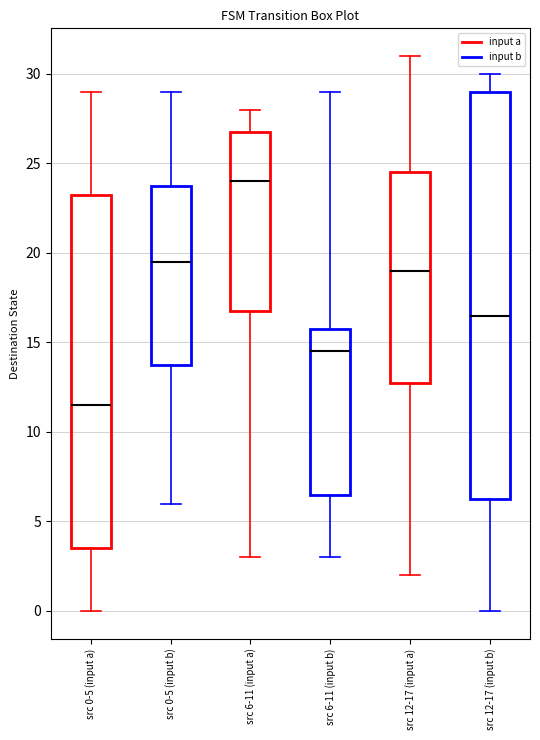

Reading left to right, transcribe this box plot: for each box, give where its median line is, the range the box spans, and where its two whiskers end, as read against the y-axis. The values are not printed on the chart, so give them approximately, as read against the axis.

src 0-5 (input a): median 11.5, box 3.5 to 23.5, whiskers 0.0 to 29.0
src 0-5 (input b): median 19.5, box 14.0 to 24.0, whiskers 6.0 to 29.0
src 6-11 (input a): median 24.0, box 17.0 to 27.0, whiskers 3.0 to 28.0
src 6-11 (input b): median 14.5, box 6.5 to 16.0, whiskers 3.0 to 29.0
src 12-17 (input a): median 19.0, box 13.0 to 24.5, whiskers 2.0 to 31.0
src 12-17 (input b): median 16.5, box 6.5 to 29.0, whiskers 0.0 to 30.0